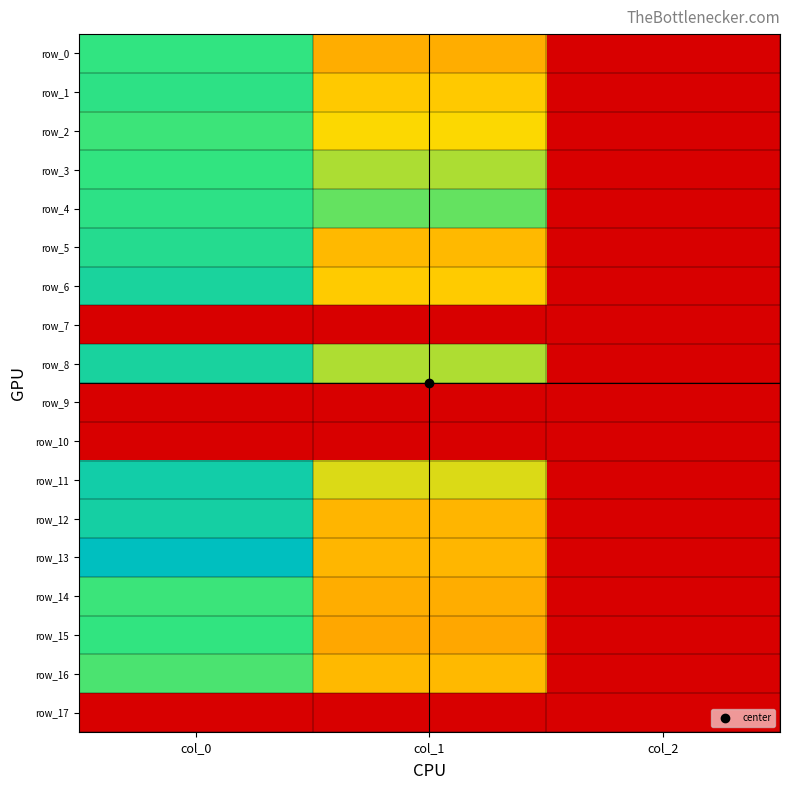

Between col_0 and col_2, which series saw the biggest shift?

row_13